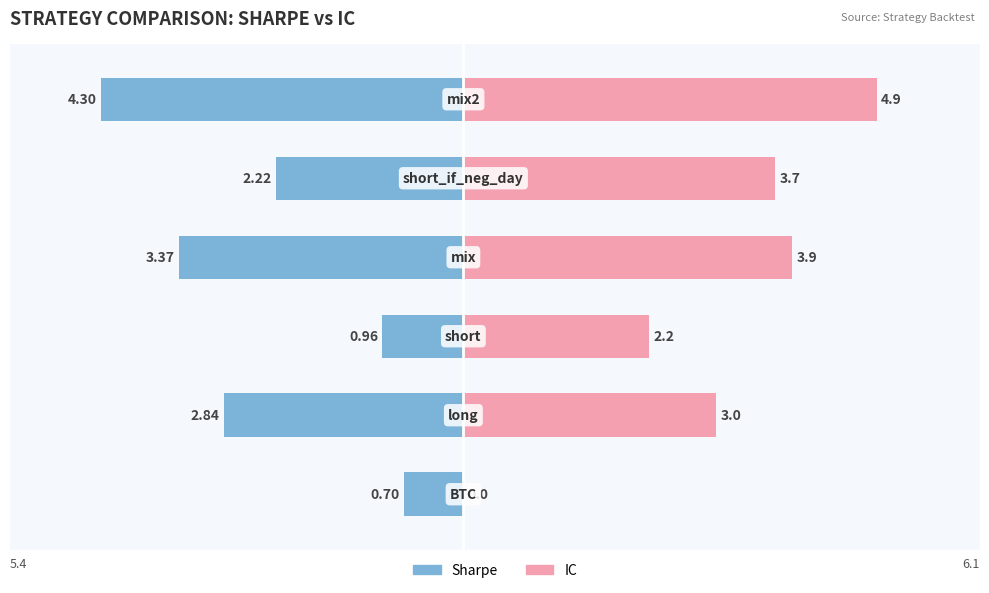

Which series has the widest spread of values?

IC